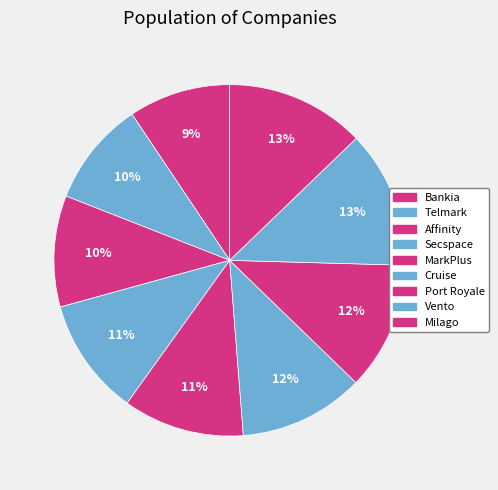

To the nearest percent, what portion does Milago represent?

13%